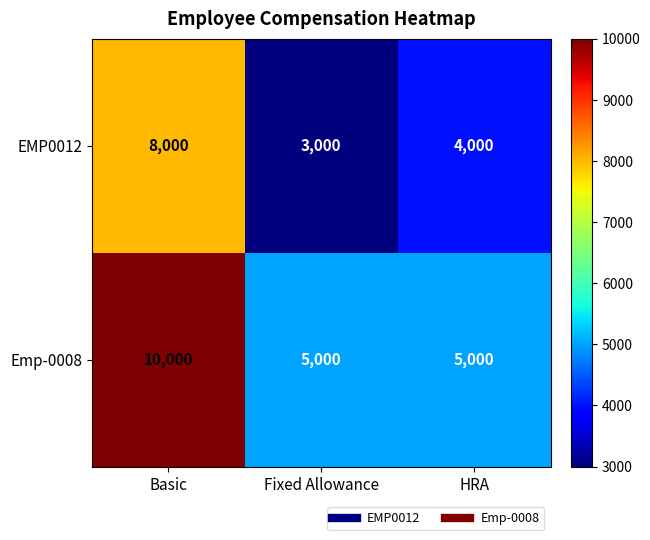

What is the highest value of the Emp-0008 series?

10000